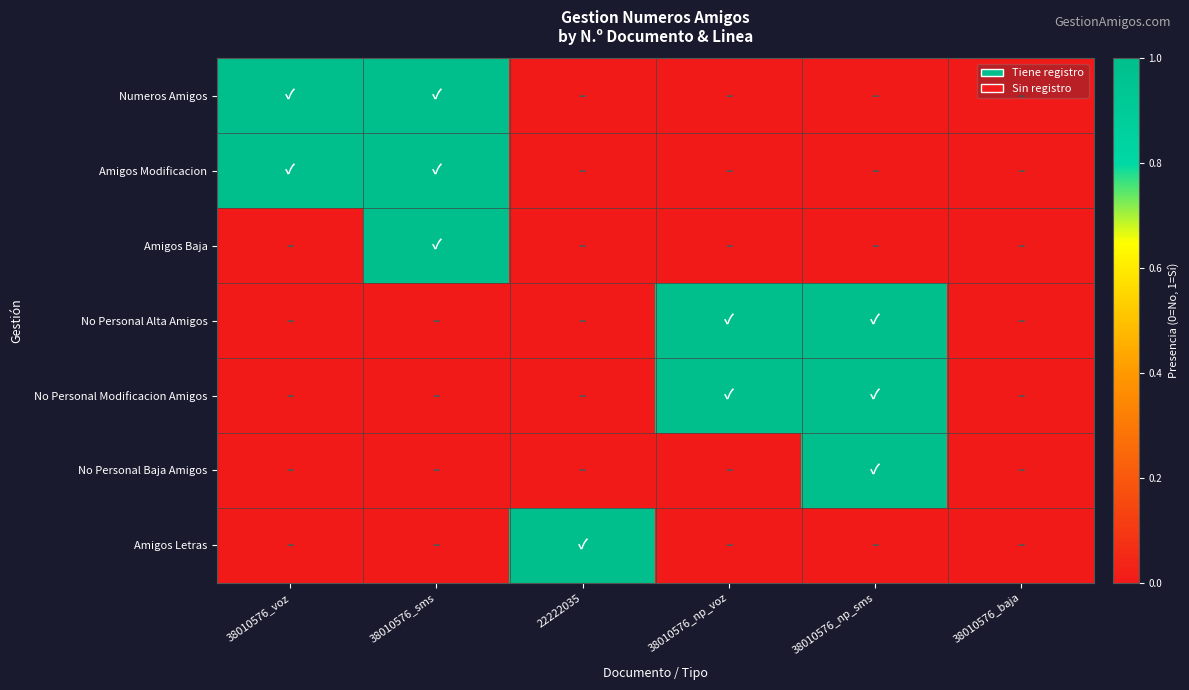

Reading right to left, transcribe all the data shown in this chart.

Numeros Amigos: 38010576_baja=0	38010576_np_sms=0	38010576_np_voz=0	22222035=0	38010576_sms=1	38010576_voz=1
Amigos Modificacion: 38010576_baja=0	38010576_np_sms=0	38010576_np_voz=0	22222035=0	38010576_sms=1	38010576_voz=1
Amigos Baja: 38010576_baja=0	38010576_np_sms=0	38010576_np_voz=0	22222035=0	38010576_sms=1	38010576_voz=0
No Personal Alta Amigos: 38010576_baja=0	38010576_np_sms=1	38010576_np_voz=1	22222035=0	38010576_sms=0	38010576_voz=0
No Personal Modificacion Amigos: 38010576_baja=0	38010576_np_sms=1	38010576_np_voz=1	22222035=0	38010576_sms=0	38010576_voz=0
No Personal Baja Amigos: 38010576_baja=0	38010576_np_sms=1	38010576_np_voz=0	22222035=0	38010576_sms=0	38010576_voz=0
Amigos Letras: 38010576_baja=0	38010576_np_sms=0	38010576_np_voz=0	22222035=1	38010576_sms=0	38010576_voz=0